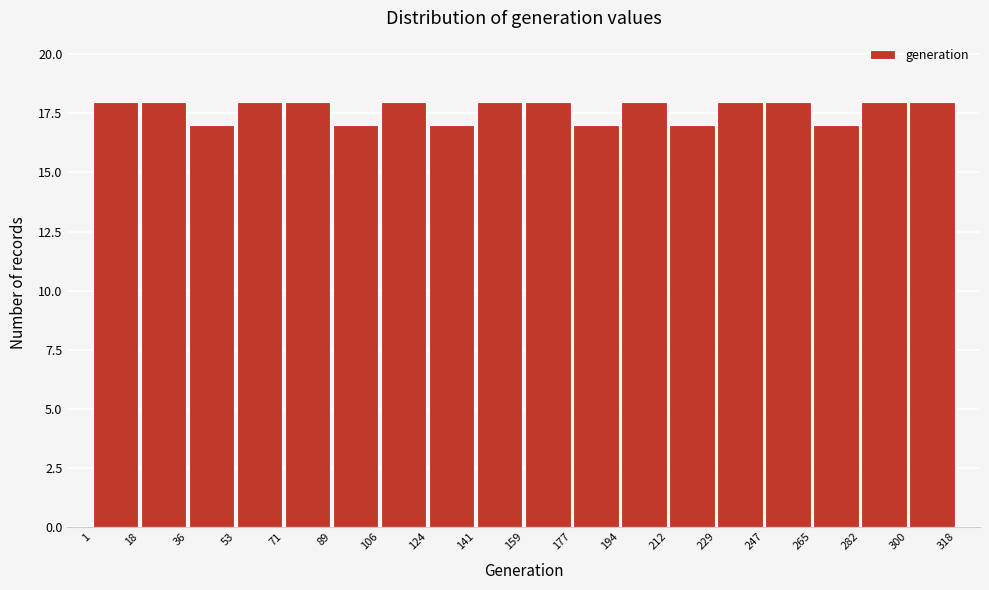

Reading left to right, transcribe this chart: for each bar, give the range it covers on the x-axis and its height. The values are not printed on the chart, so give them approximately, as read against the axis.

1 to 18: 18
18 to 36: 18
36 to 53: 17
53 to 71: 18
71 to 89: 18
89 to 106: 17
106 to 124: 18
124 to 141: 17
141 to 159: 18
159 to 177: 18
177 to 194: 17
194 to 212: 18
212 to 229: 17
229 to 247: 18
247 to 265: 18
265 to 282: 17
282 to 300: 18
300 to 318: 18